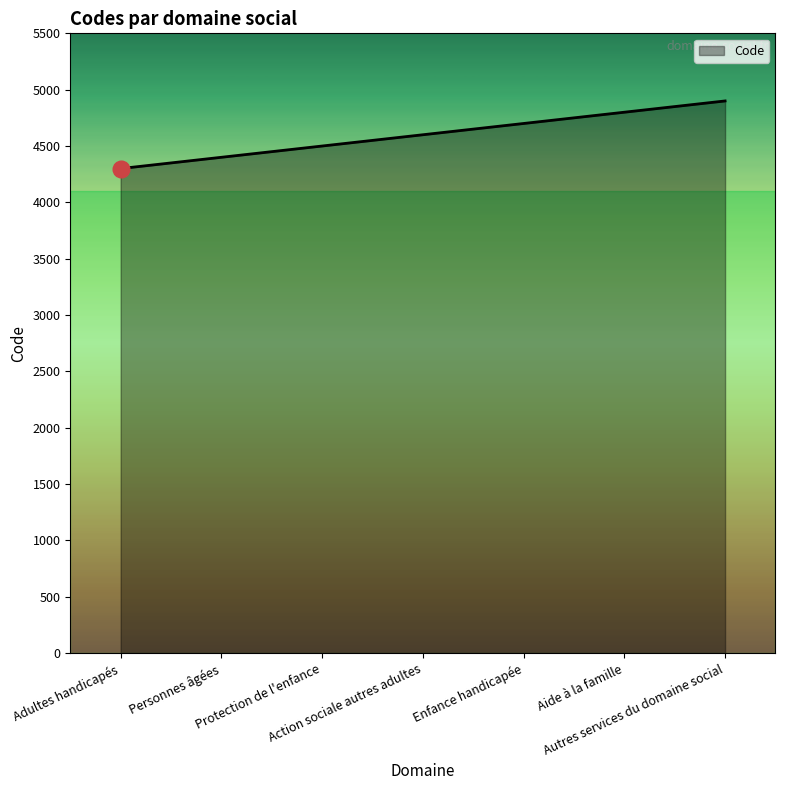

Reading left to right, transcribe all the data shown in this chart.

Adultes handicapés=4300	Personnes âgées=4400	Protection de l'enfance=4500	Action sociale autres adultes=4600	Enfance handicapée=4700	Aide à la famille=4800	Autres services du domaine social=4900